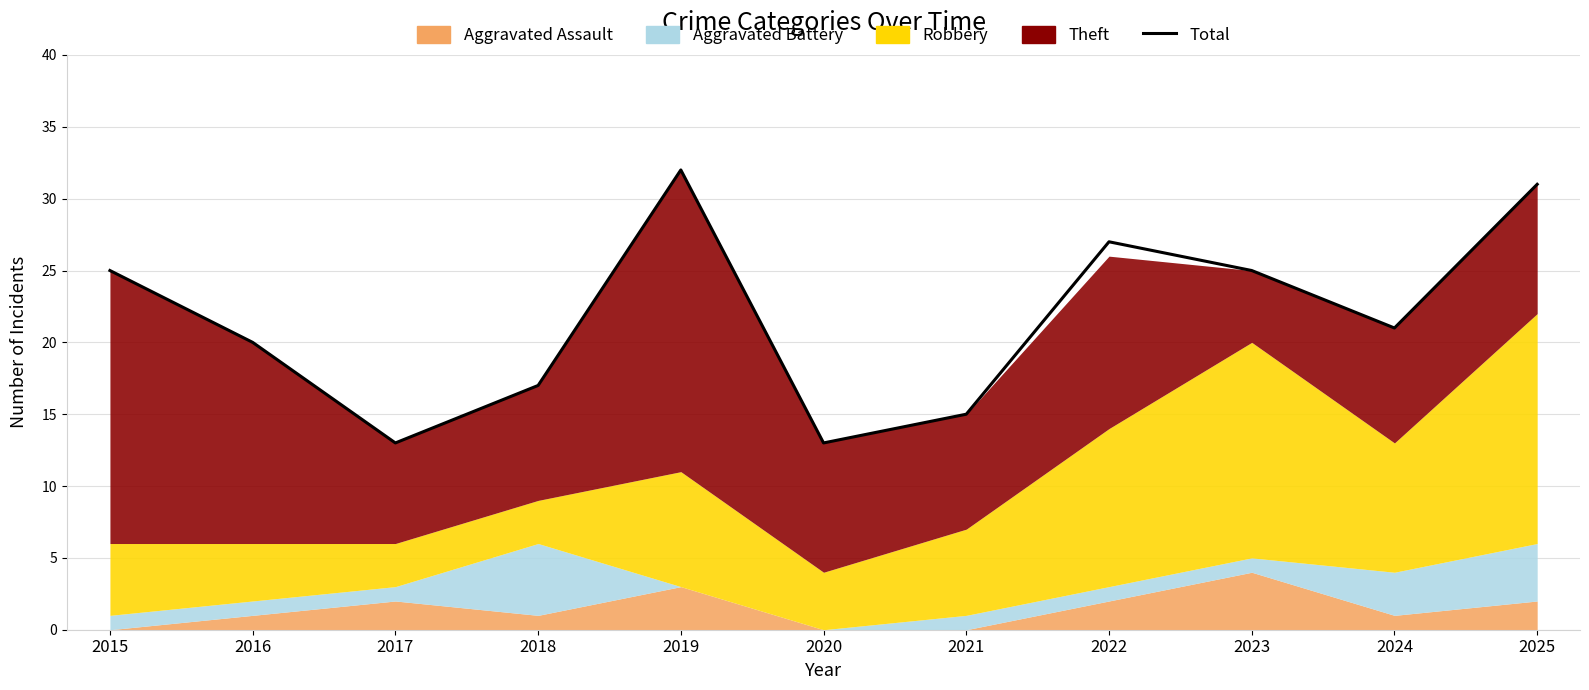

Which has a higher value, 2019 or 2015?

2019